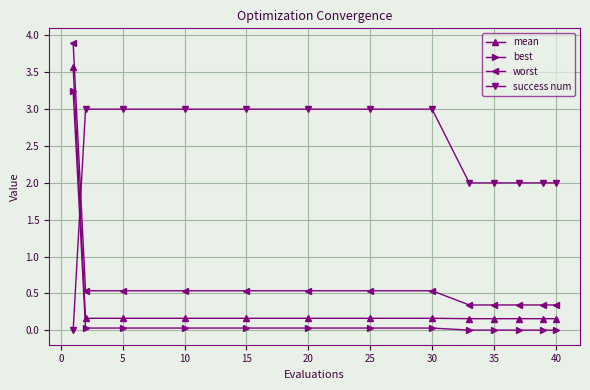

What is the maximum value for best?

3.2